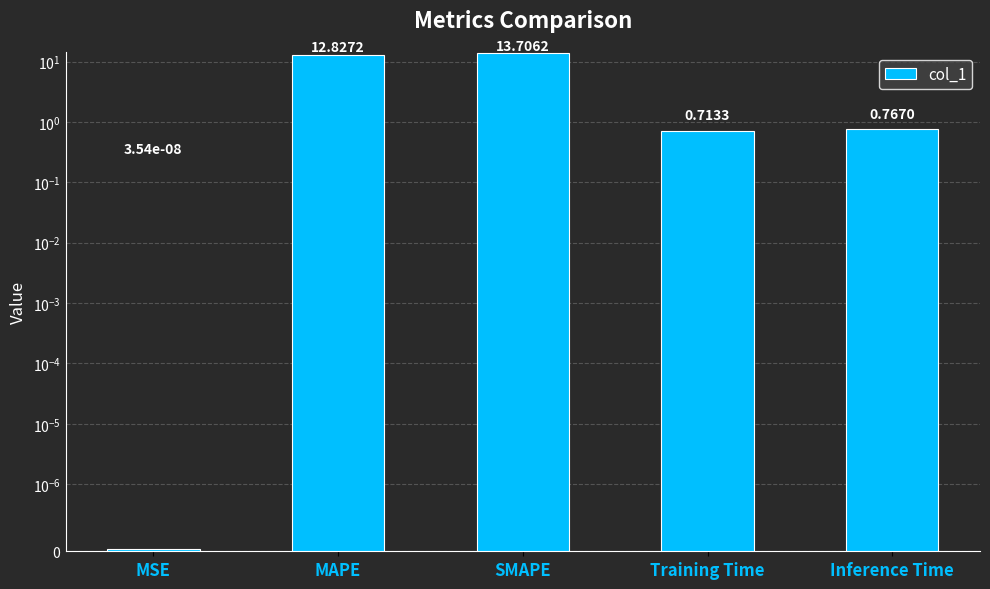

Rank the categories by value from highest to lowest.

SMAPE, MAPE, Inference Time, Training Time, MSE